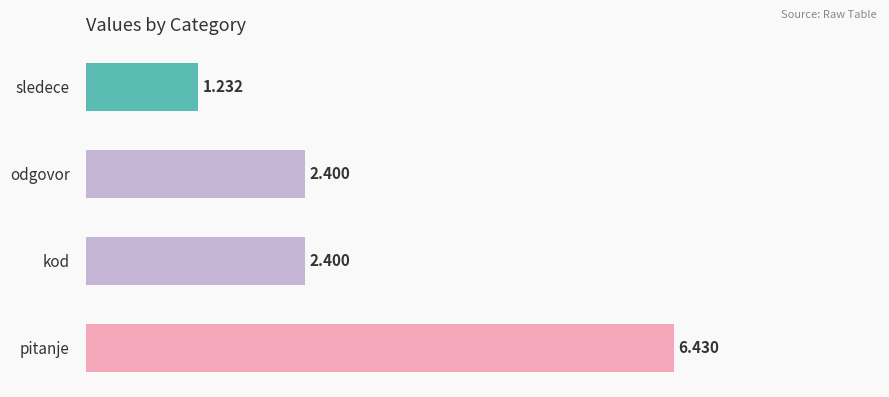

Which has a higher value, pitanje or sledece?

pitanje